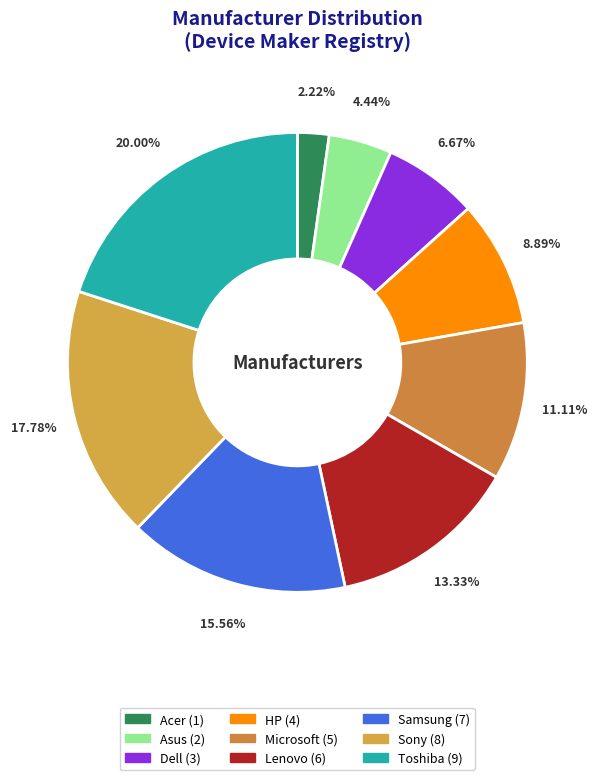

Which slice is the smallest?

Acer